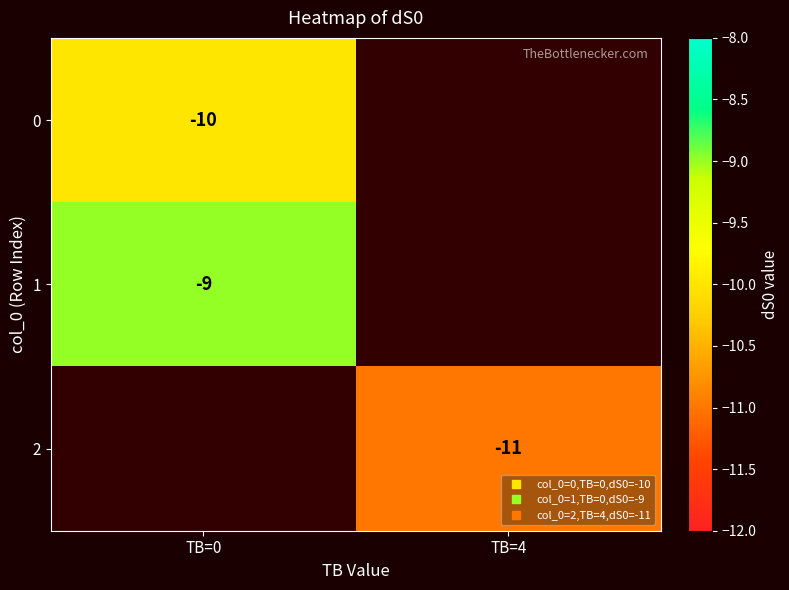

How many values in 0 are below zero?

1